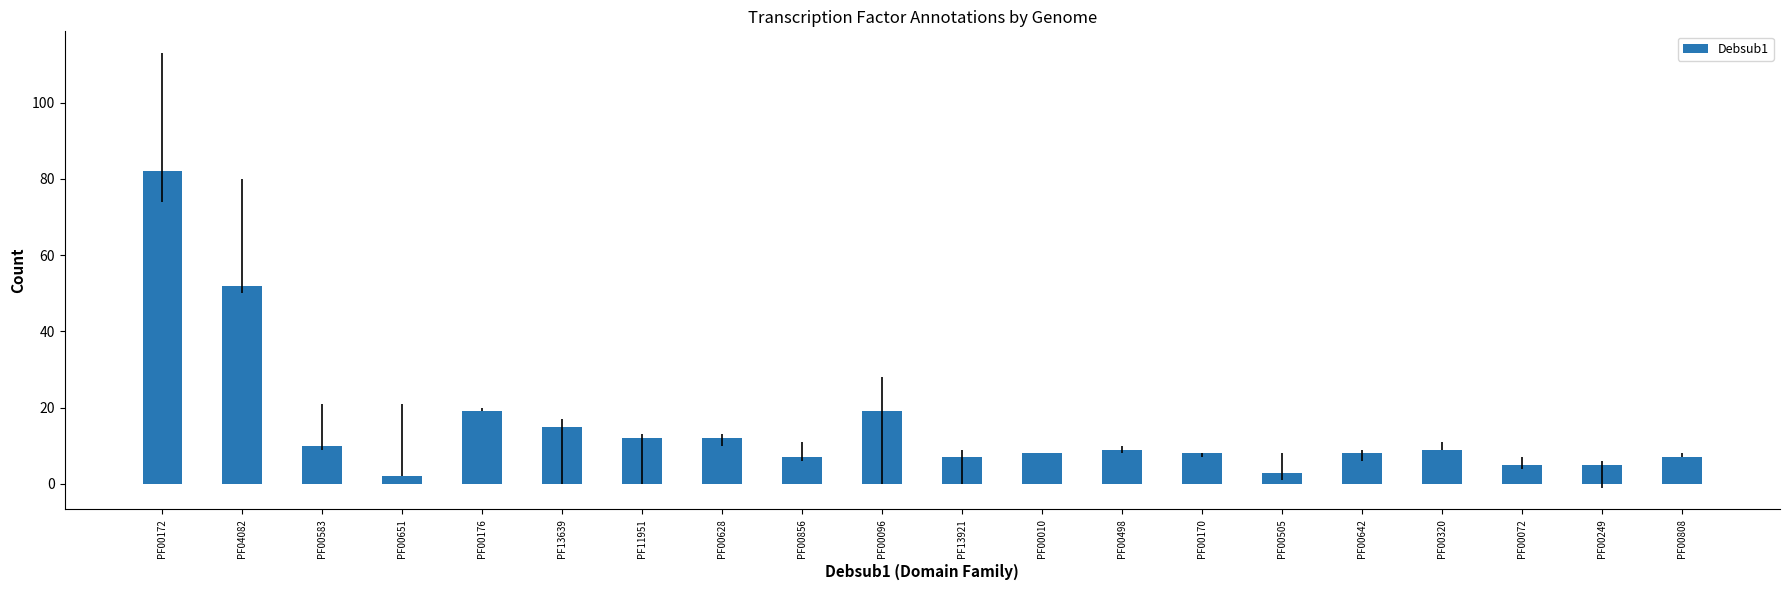

What is the change in value from PF11951 to PF13921?

-5